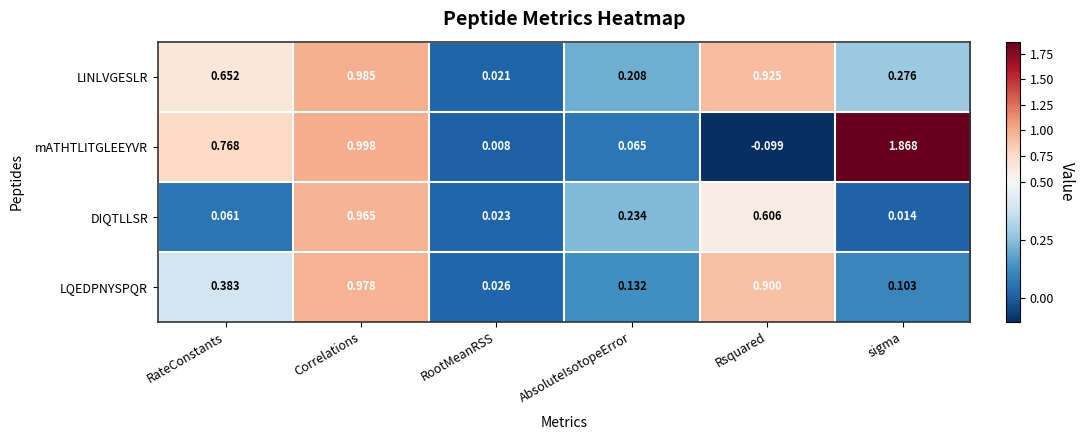

Which series changed the most between RootMeanRSS and Rsquared?

LINLVGESLR